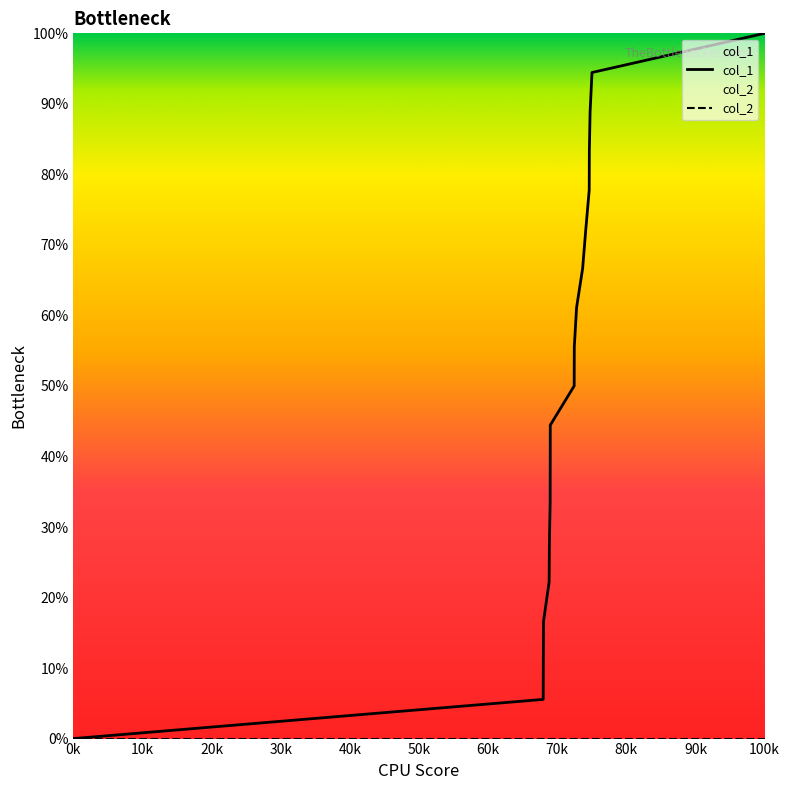

At which label does col_1 reach its minimum?

0k